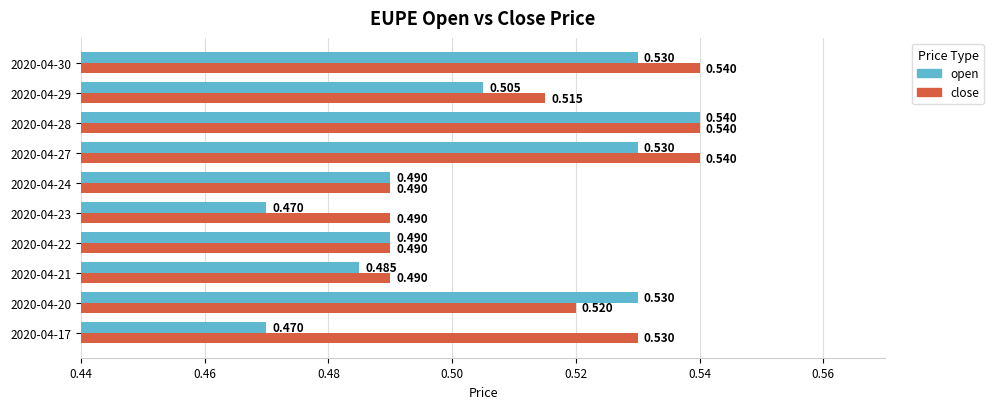

Is the value of open at 2020-04-29 greater than the value of close at 2020-04-27?

No